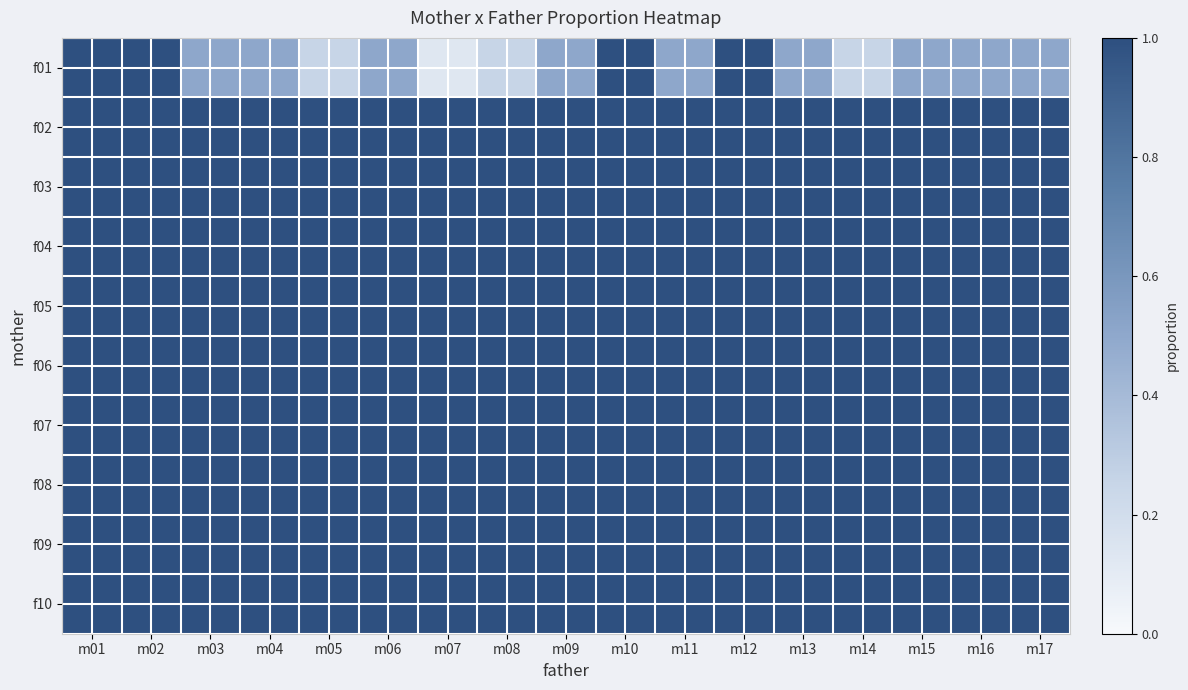

Reading left to right, list all the values displayed in this chart.

f01: m01=1.0	m02=1.0	m03=0.5	m04=0.5	m05=0.2	m06=0.5	m07=0.1	m08=0.2	m09=0.5	m10=1.0	m11=0.5	m12=1.0	m13=0.5	m14=0.2	m15=0.5	m16=0.5	m17=0.5
f02: m01=1.0	m02=1.0	m03=1.0	m04=1.0	m05=1.0	m06=1.0	m07=1.0	m08=1.0	m09=1.0	m10=1.0	m11=1.0	m12=1.0	m13=1.0	m14=1.0	m15=1.0	m16=1.0	m17=1.0
f03: m01=1.0	m02=1.0	m03=1.0	m04=1.0	m05=1.0	m06=1.0	m07=1.0	m08=1.0	m09=1.0	m10=1.0	m11=1.0	m12=1.0	m13=1.0	m14=1.0	m15=1.0	m16=1.0	m17=1.0
f04: m01=1.0	m02=1.0	m03=1.0	m04=1.0	m05=1.0	m06=1.0	m07=1.0	m08=1.0	m09=1.0	m10=1.0	m11=1.0	m12=1.0	m13=1.0	m14=1.0	m15=1.0	m16=1.0	m17=1.0
f05: m01=1.0	m02=1.0	m03=1.0	m04=1.0	m05=1.0	m06=1.0	m07=1.0	m08=1.0	m09=1.0	m10=1.0	m11=1.0	m12=1.0	m13=1.0	m14=1.0	m15=1.0	m16=1.0	m17=1.0
f06: m01=1.0	m02=1.0	m03=1.0	m04=1.0	m05=1.0	m06=1.0	m07=1.0	m08=1.0	m09=1.0	m10=1.0	m11=1.0	m12=1.0	m13=1.0	m14=1.0	m15=1.0	m16=1.0	m17=1.0
f07: m01=1.0	m02=1.0	m03=1.0	m04=1.0	m05=1.0	m06=1.0	m07=1.0	m08=1.0	m09=1.0	m10=1.0	m11=1.0	m12=1.0	m13=1.0	m14=1.0	m15=1.0	m16=1.0	m17=1.0
f08: m01=1.0	m02=1.0	m03=1.0	m04=1.0	m05=1.0	m06=1.0	m07=1.0	m08=1.0	m09=1.0	m10=1.0	m11=1.0	m12=1.0	m13=1.0	m14=1.0	m15=1.0	m16=1.0	m17=1.0
f09: m01=1.0	m02=1.0	m03=1.0	m04=1.0	m05=1.0	m06=1.0	m07=1.0	m08=1.0	m09=1.0	m10=1.0	m11=1.0	m12=1.0	m13=1.0	m14=1.0	m15=1.0	m16=1.0	m17=1.0
f10: m01=1.0	m02=1.0	m03=1.0	m04=1.0	m05=1.0	m06=1.0	m07=1.0	m08=1.0	m09=1.0	m10=1.0	m11=1.0	m12=1.0	m13=1.0	m14=1.0	m15=1.0	m16=1.0	m17=1.0